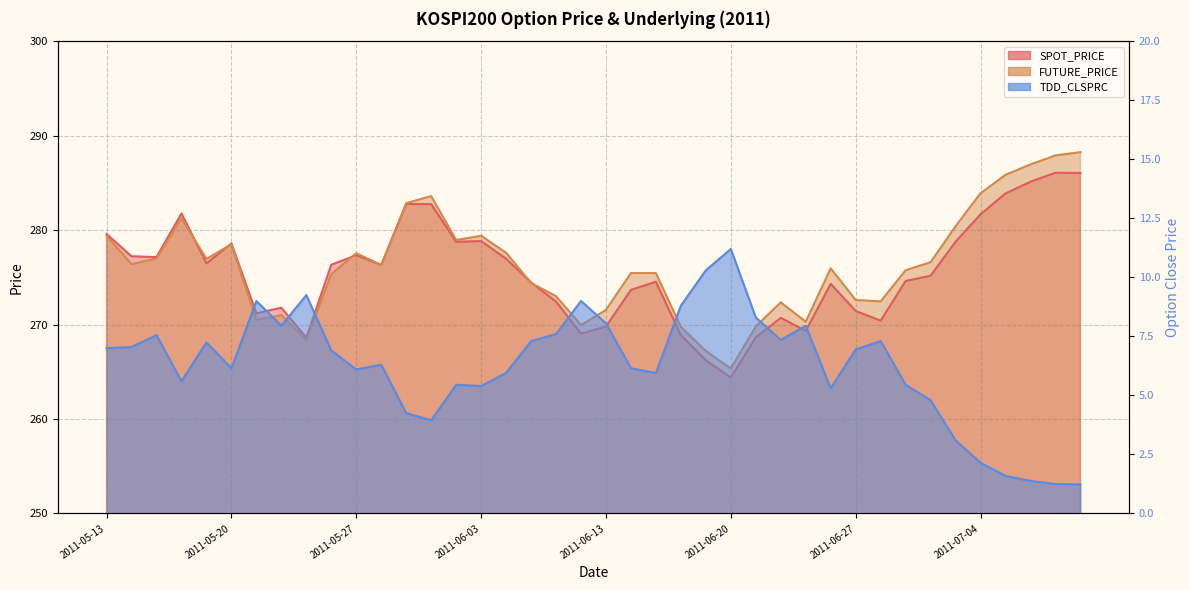

At which category is the sum across all series the highest?

2011-07-08